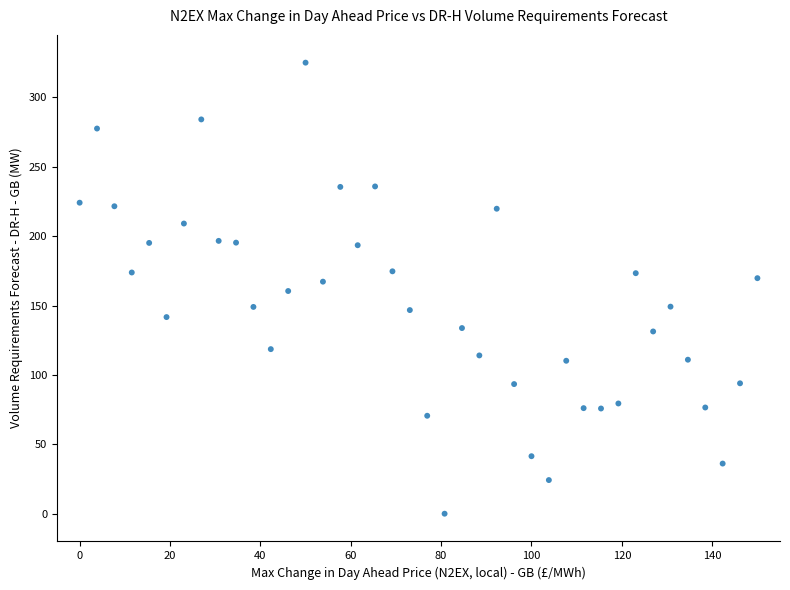

What is the range of Y values (max minus min)?

325.0